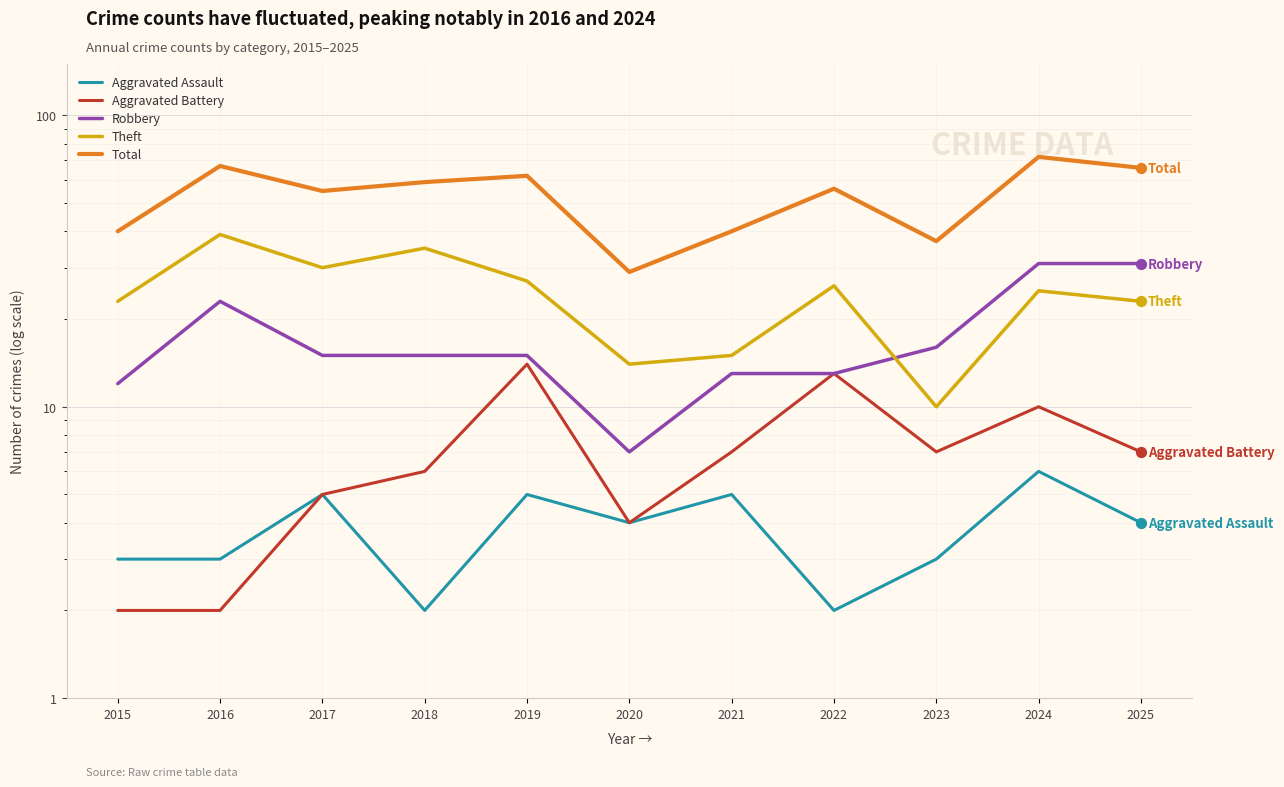

Which series reaches the minimum Y coordinate?

Aggravated Assault